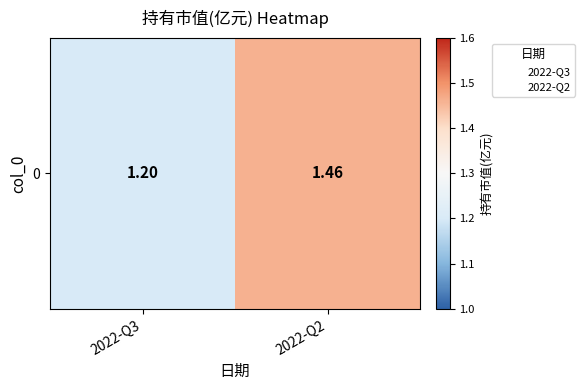

True or false: the data shows 1.2 at 2022-Q3.

True